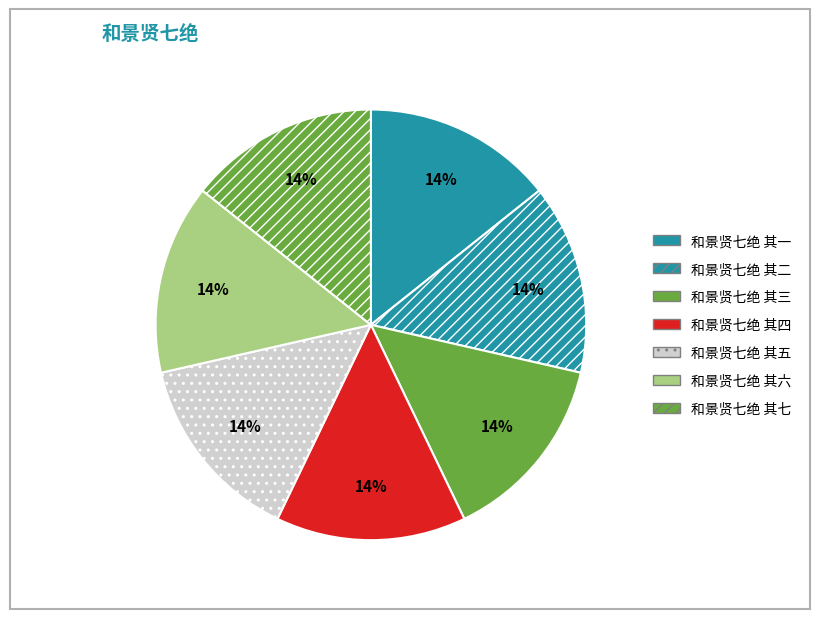

How many slices are in this pie chart?

7